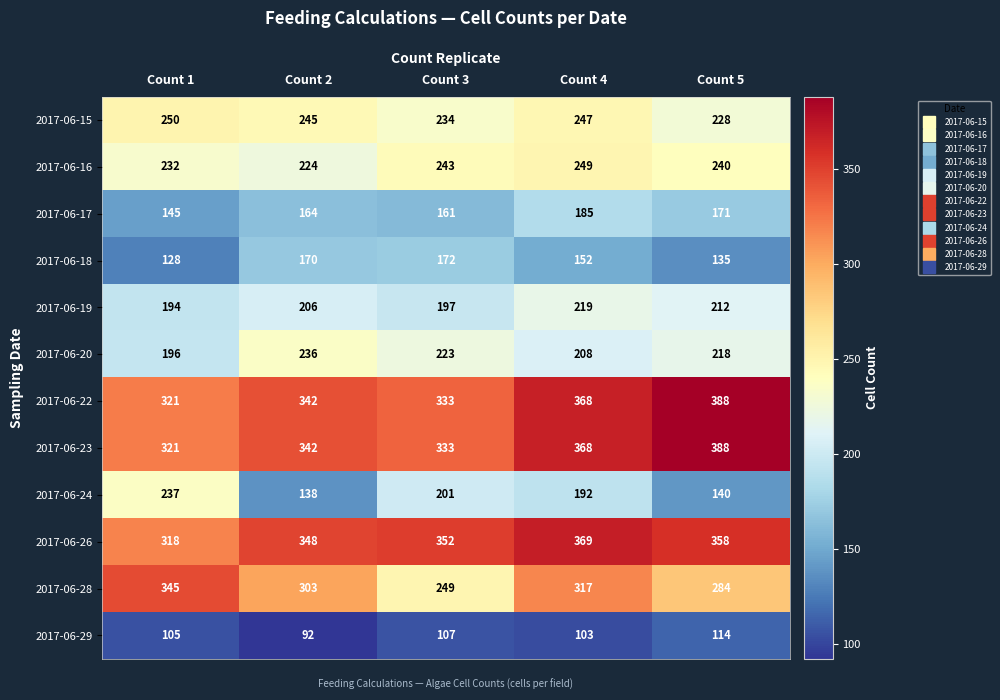

Which series has the largest range (max minus min)?

2017-06-24